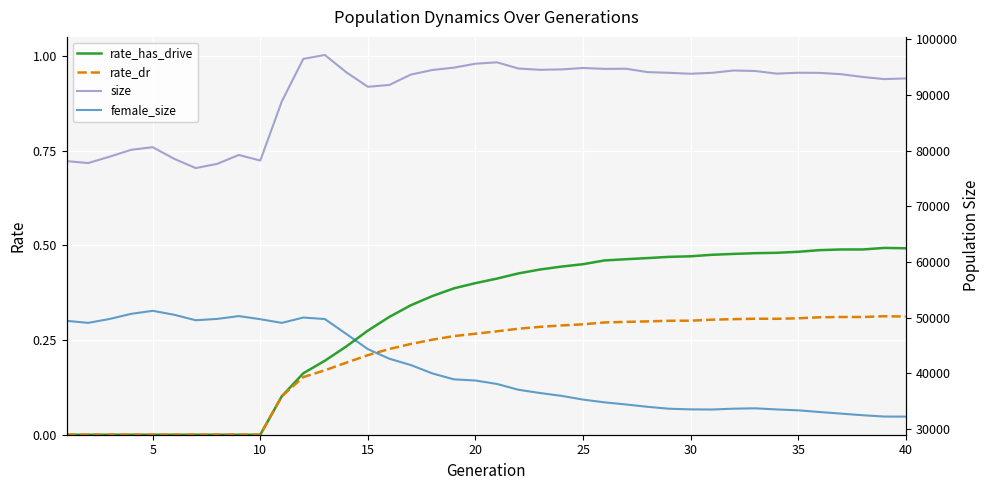

How many lines are shown in the chart?

4